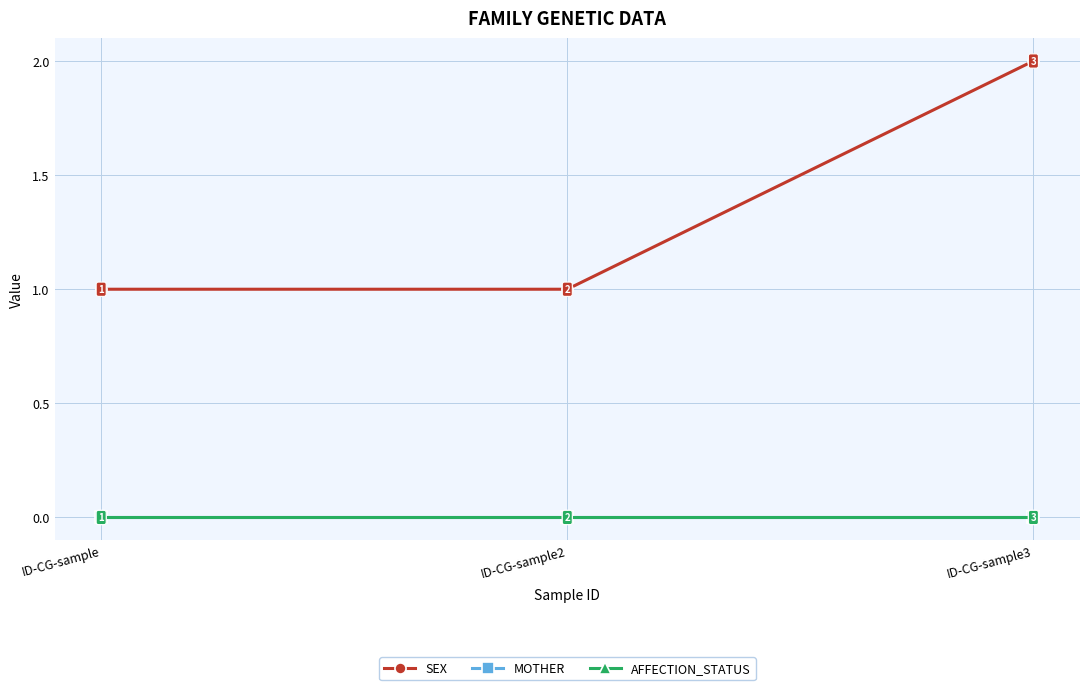

At how many categories does at least one series exceed 0?

3